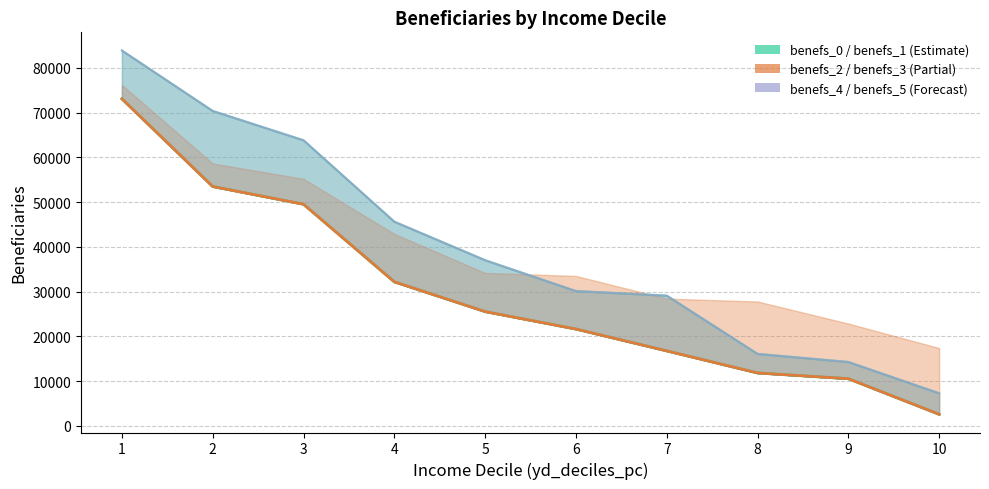

How many lines are shown in the chart?

4